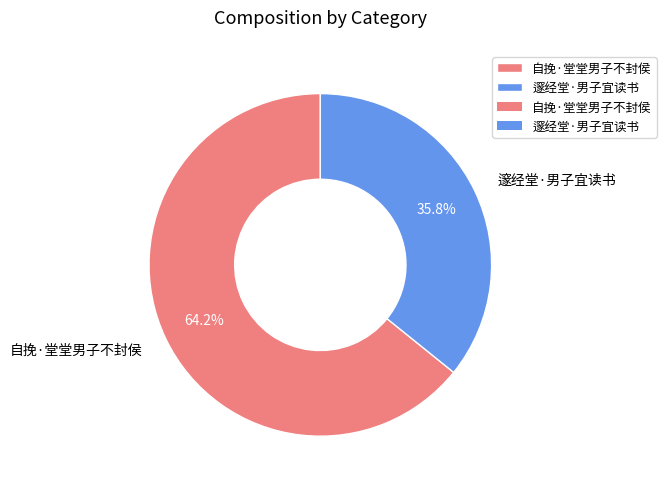

Which has a higher value, 邃经堂·男子宜读书 or 自挽·堂堂男子不封侯?

自挽·堂堂男子不封侯